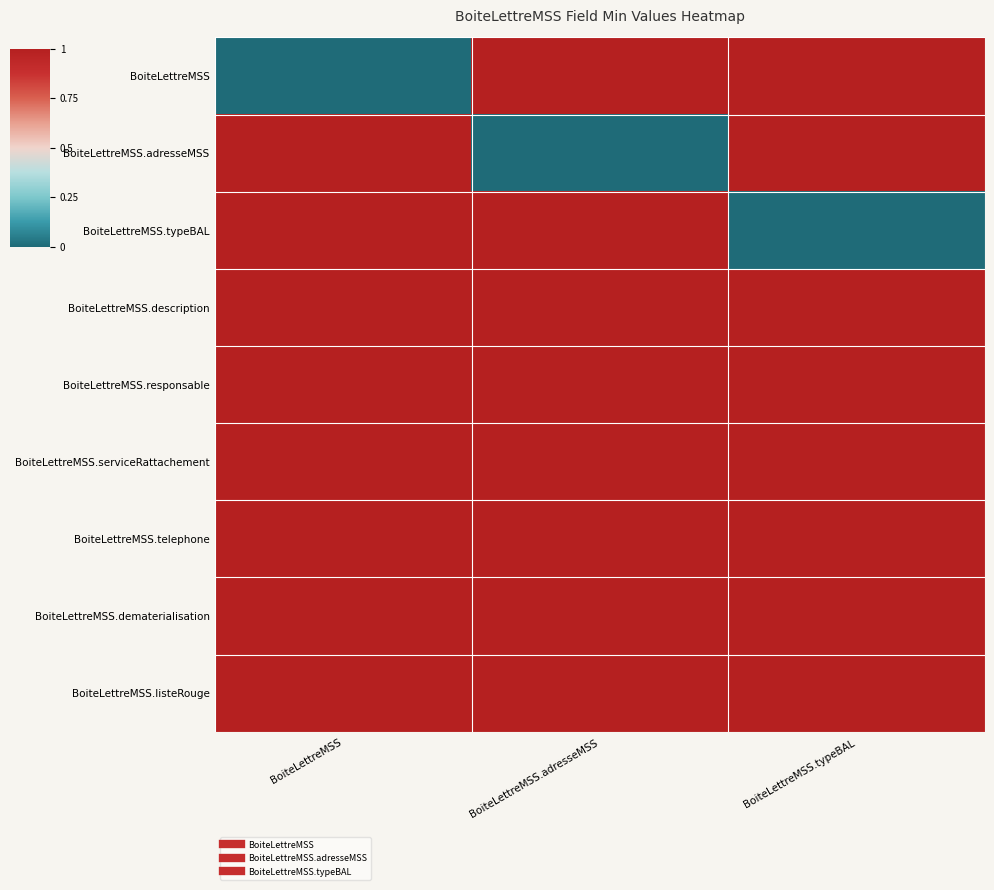

At which category does the chart reach its peak across all series?

BoiteLettreMSS.adresseMSS